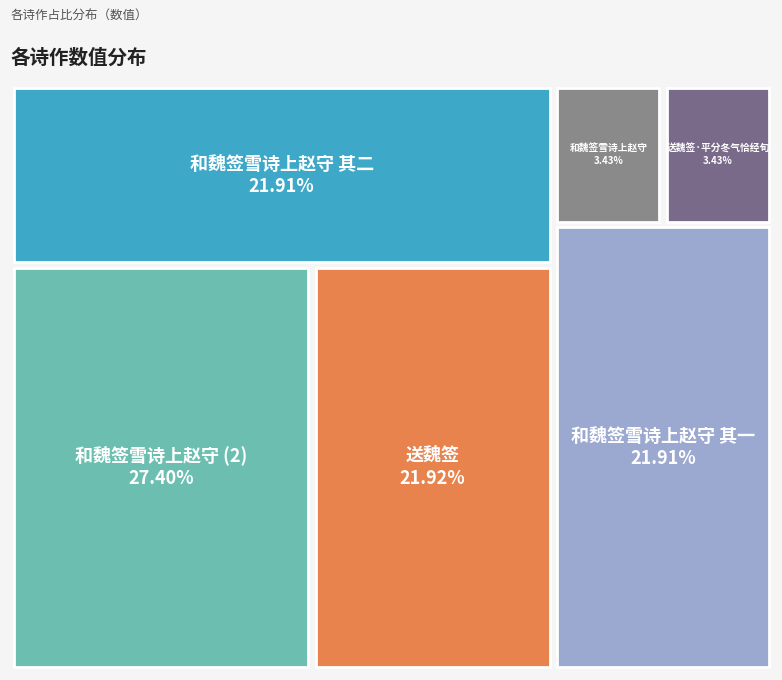

The 和魏签雪诗上赵守 slice represents 3% of the pie. True or false?

True